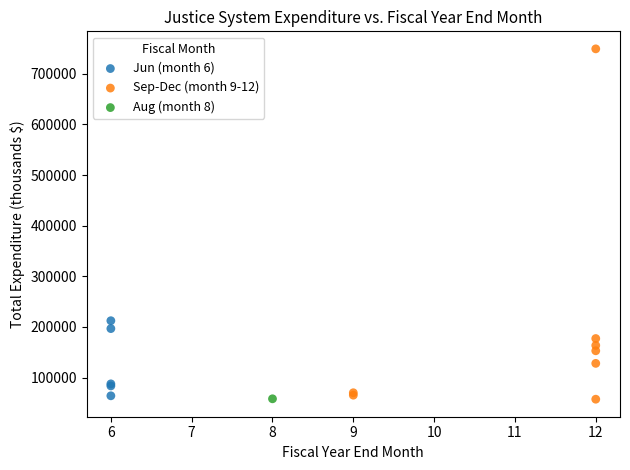

Which series contains the highest Y value?

Sep-Dec (month 9-12)